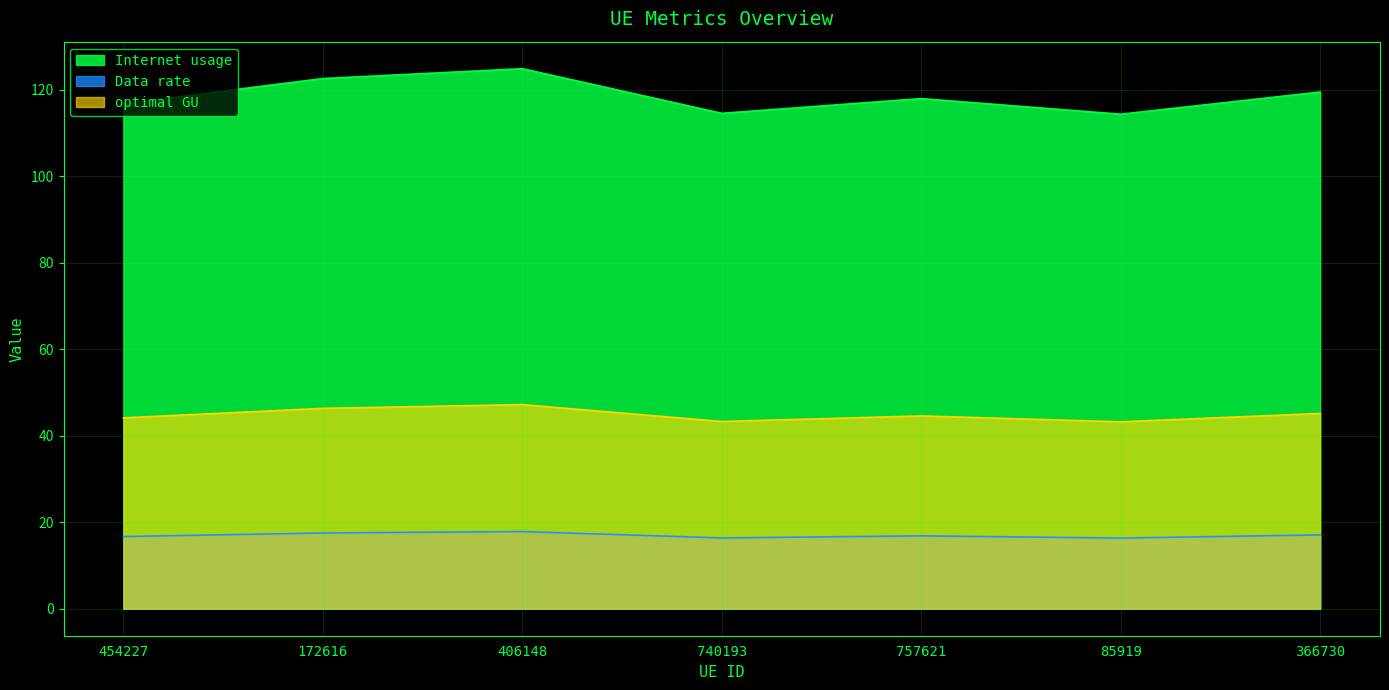

Reading right to left, what are all the values shown in this chart?

Internet usage: 366730=119.5	85919=114.4	757621=118.0	740193=114.6	406148=124.9	172616=122.6	454227=116.8
Data rate: 366730=17.1	85919=16.3	757621=16.9	740193=16.4	406148=17.8	172616=17.5	454227=16.7
optimal GU: 366730=45.2	85919=43.2	757621=44.6	740193=43.3	406148=47.2	172616=46.3	454227=44.2